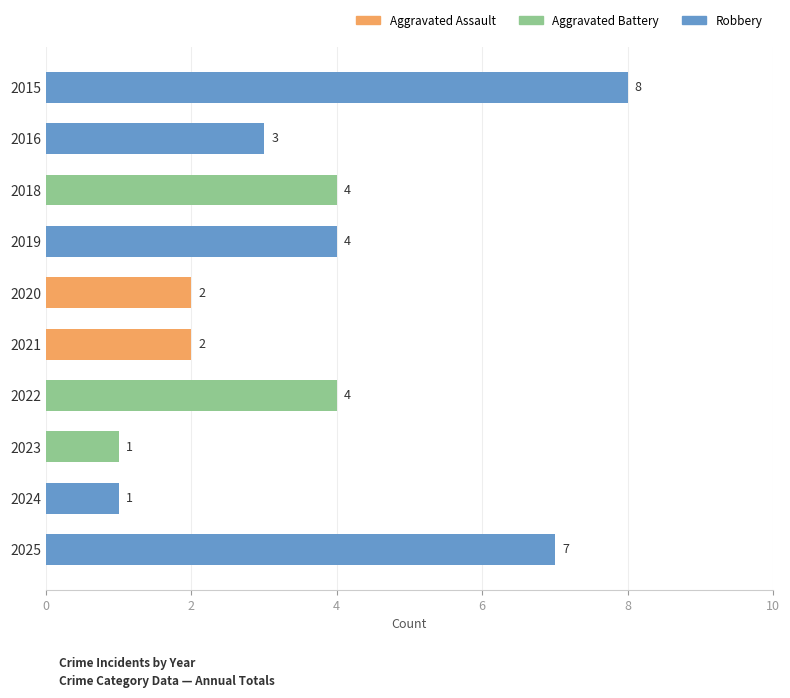

What is the average value?

4